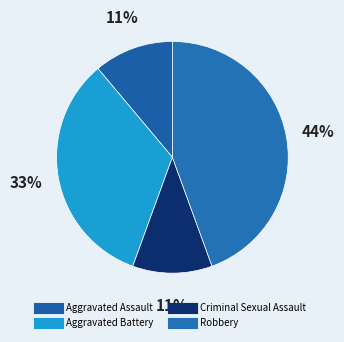

Is there any slice that represents more than half of the pie?

No